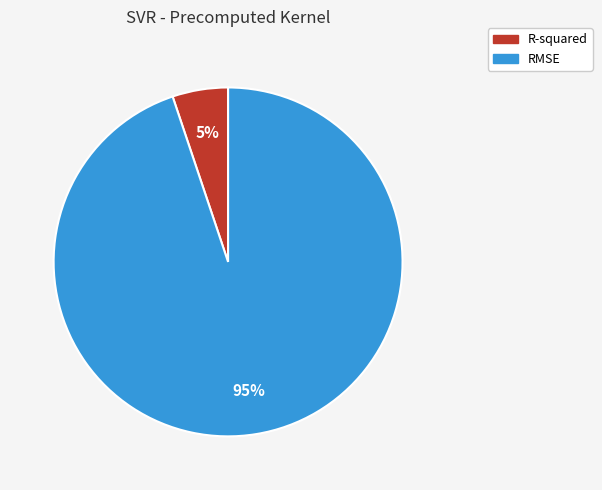

To the nearest percent, what is the average slice percentage?

50%